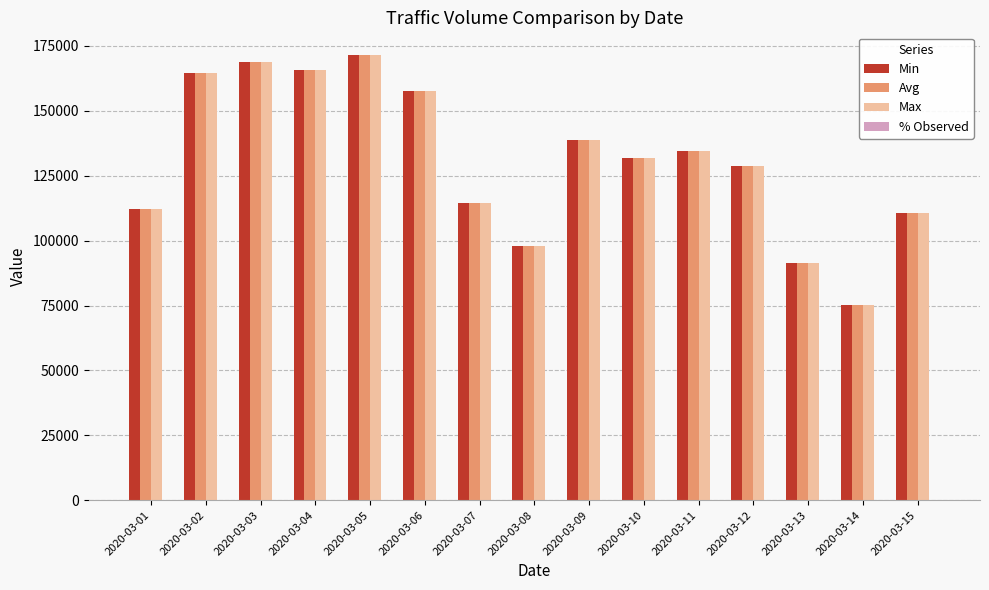

What is the spread (max minus min) of values at 2020-03-14?

75028.6